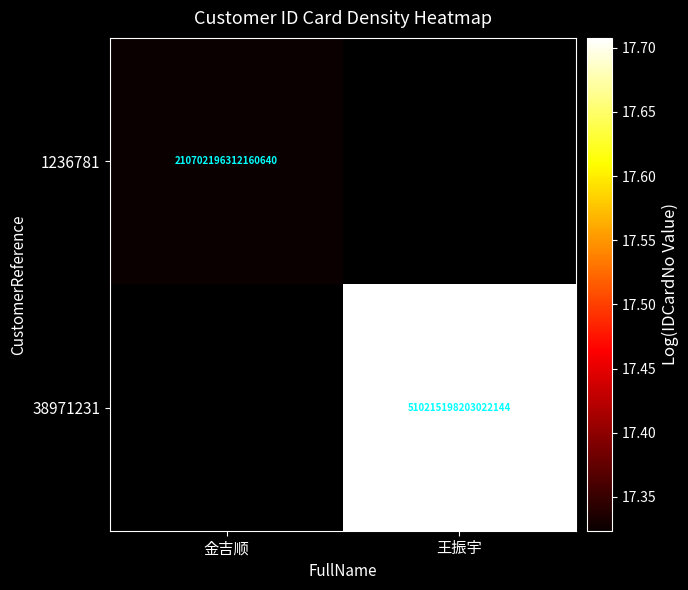

Where does the 38971231 series first go above 17?

王振宇